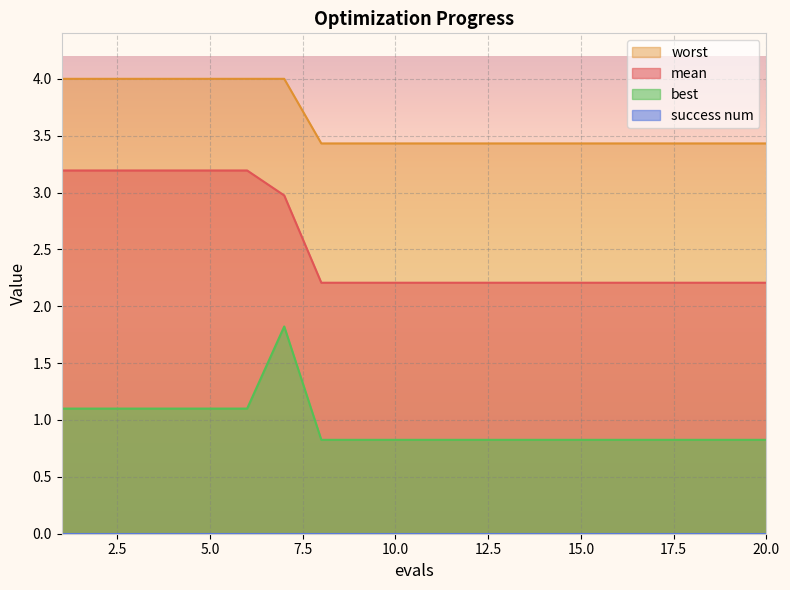

How many data points does each series have?

20